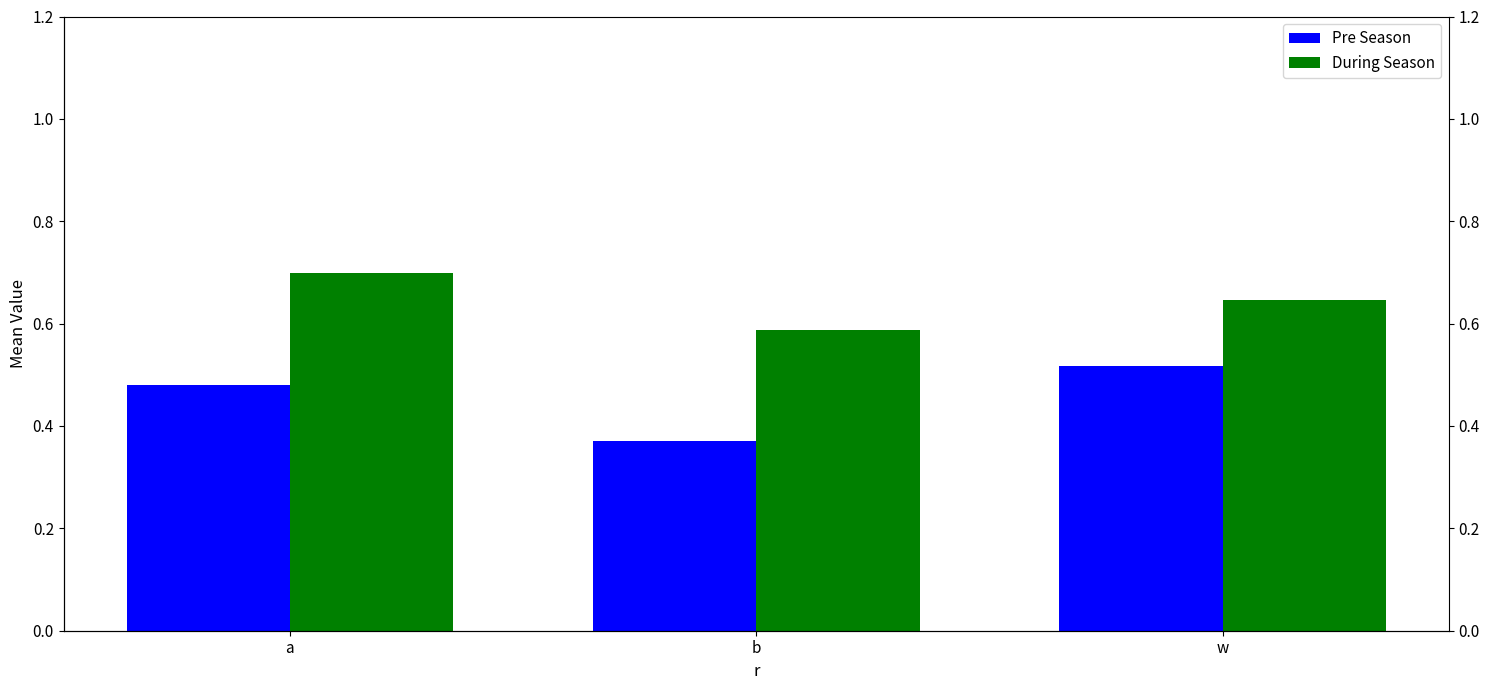

The value of Pre Season at w is 0.7. True or false?

False